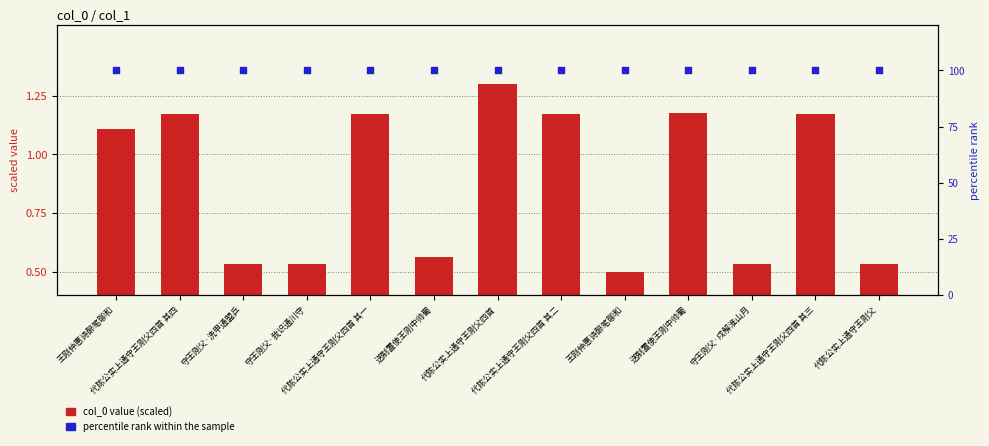

Which series contains the highest Y value?

percentile rank within the sample